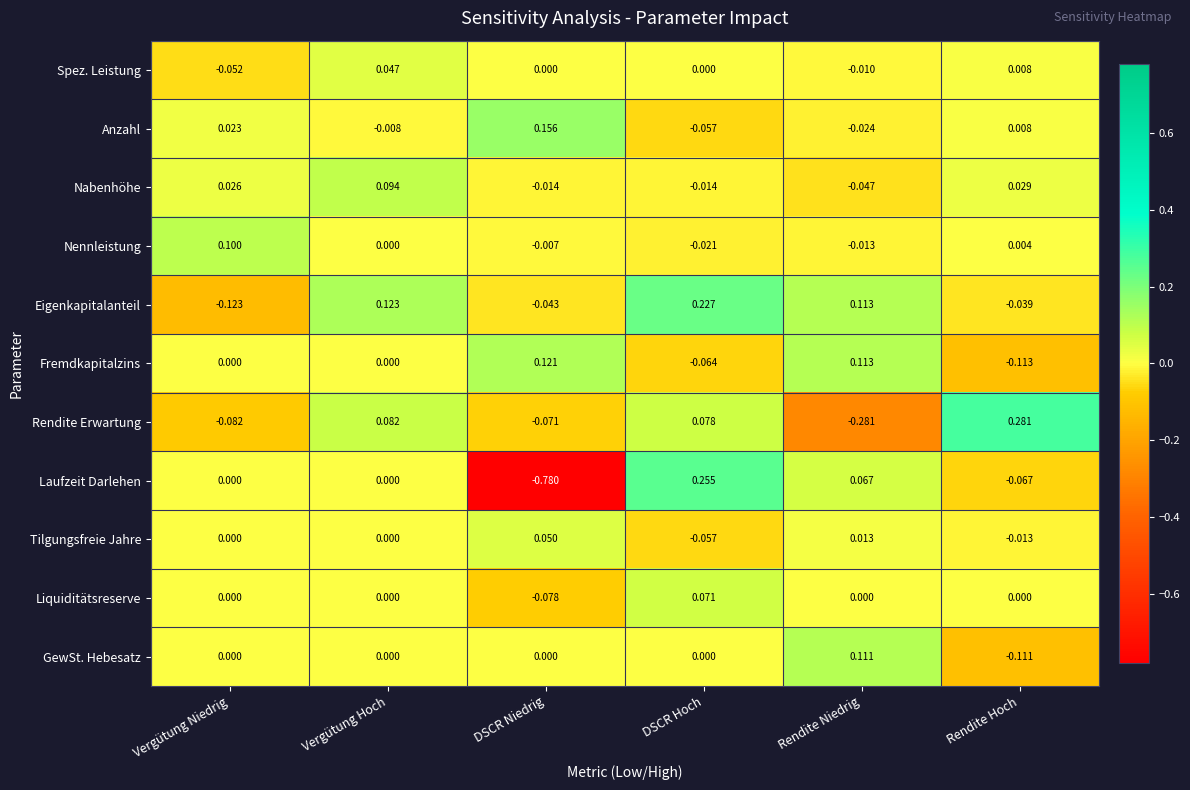

Which series has the largest range (max minus min)?

Laufzeit Darlehen